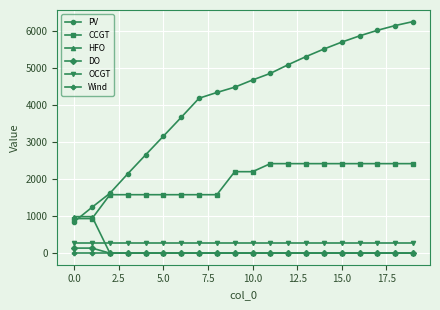

Which series has the largest total across all categories?

PV